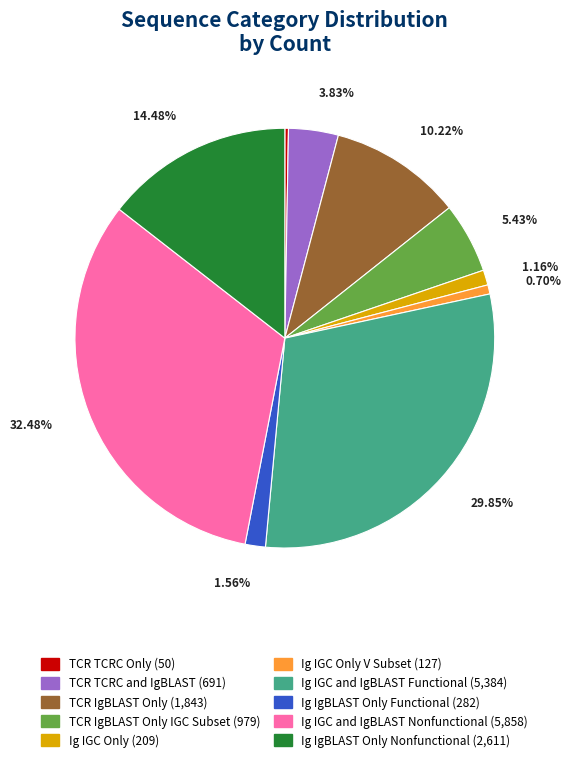

Is there a majority slice in this chart?

No